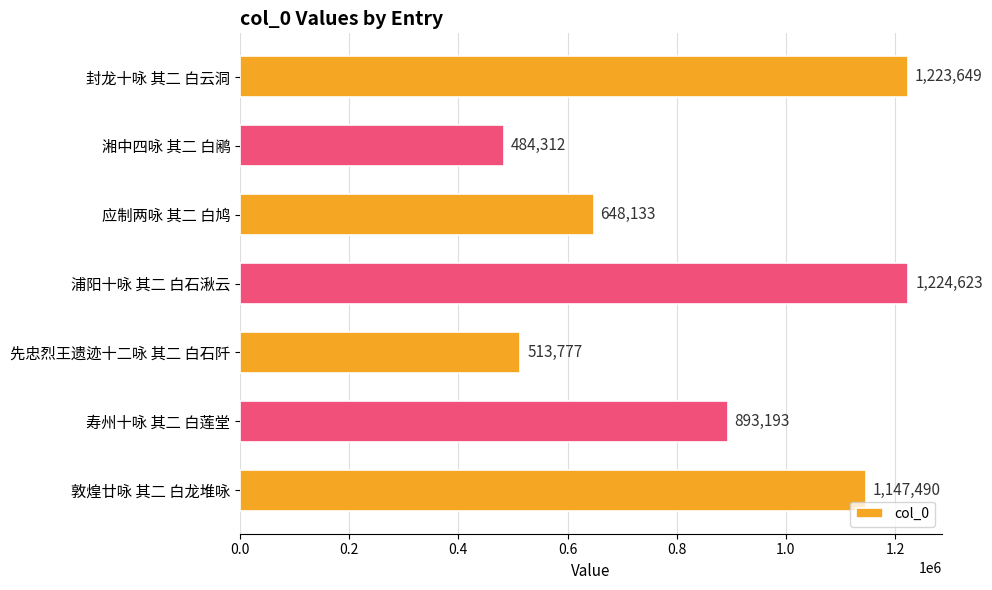

What is the change in value from 应制两咏 其二 白鸠 to 先忠烈王遗迹十二咏 其二 白石阡?

-134356